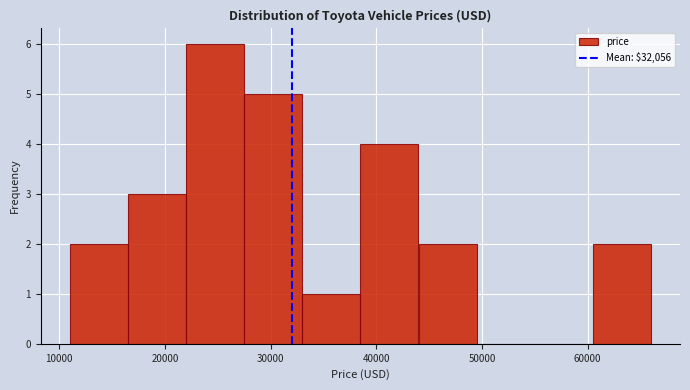

Reading left to right, list every bar in this chart as the range it spans on the x-axis followed by its height. Neither the bar edges nor the heights are printed on the chart, so give them approximately, as read against the axes.

11000 to 16000: 2
16000 to 22000: 3
22000 to 27000: 6
27000 to 33000: 5
33000 to 38000: 1
38000 to 44000: 4
44000 to 49000: 2
49000 to 55000: 0
55000 to 60000: 0
60000 to 66000: 2